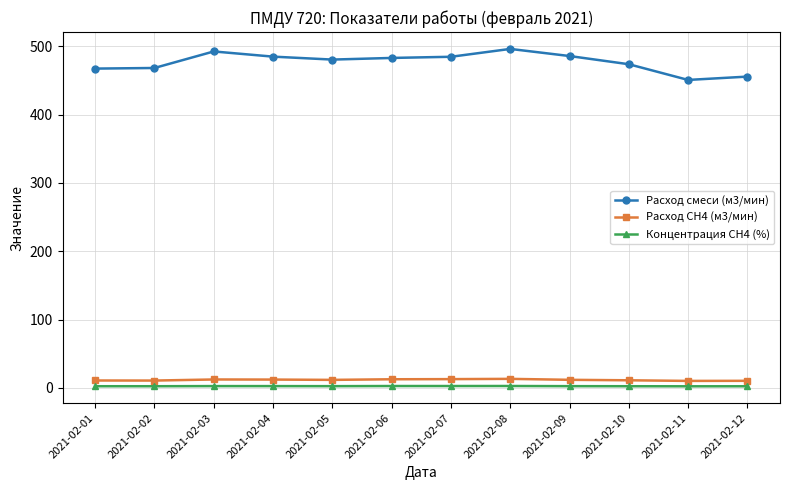

What is the value of the Расход смеси (м3/мин) point at the 12th from the left?

455.7